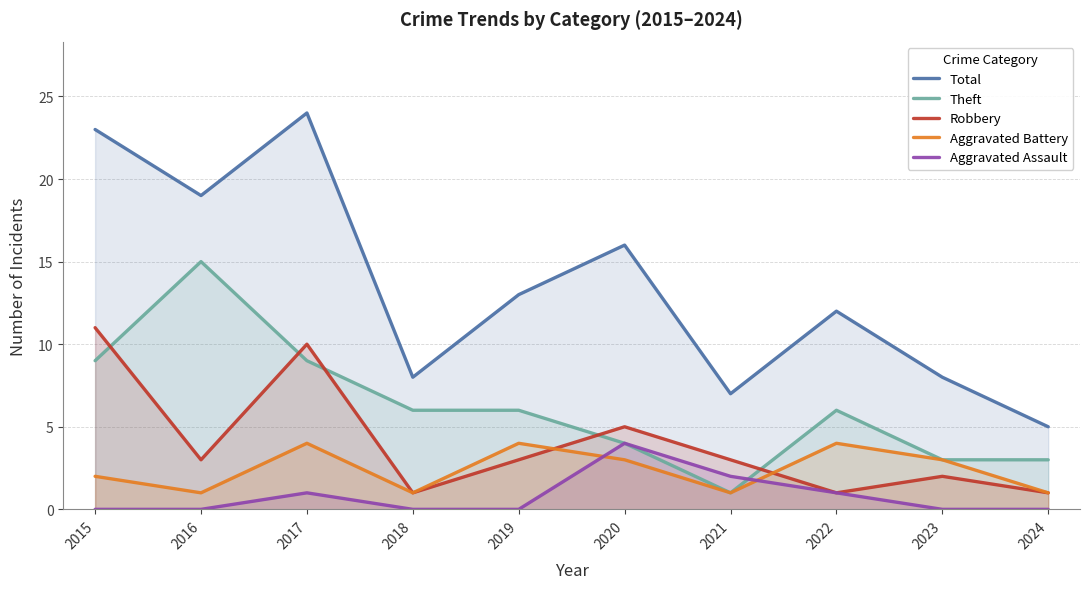

True or false: Robbery and Aggravated Assault intersect in this chart.

False